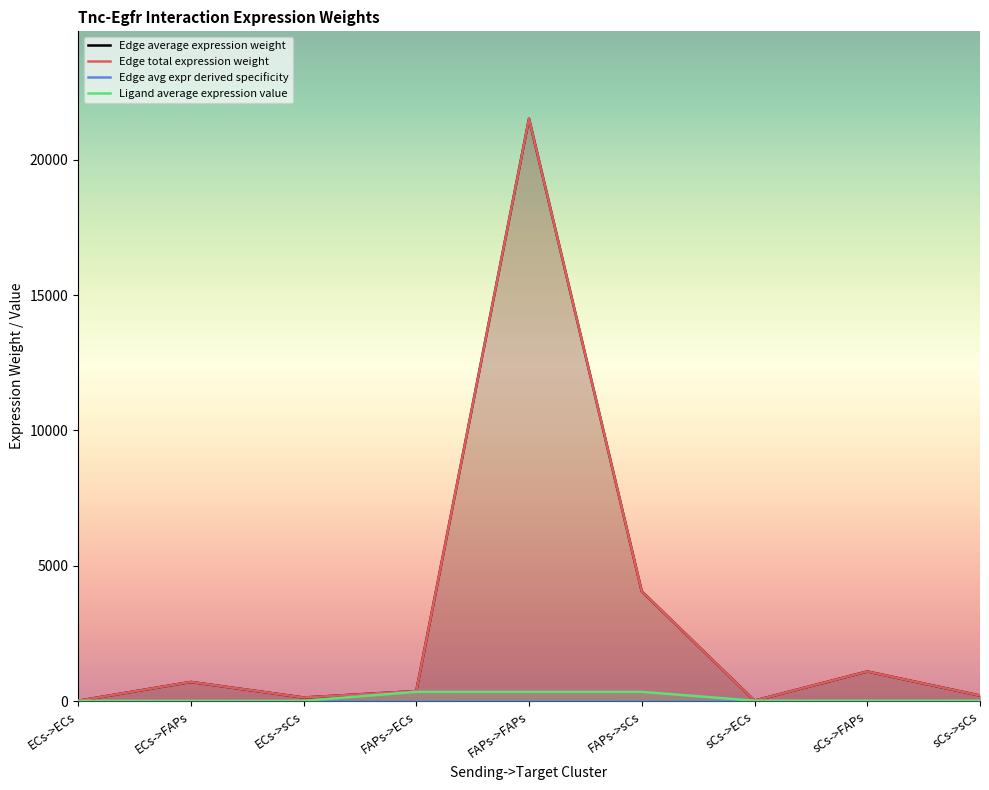

What is the label of the 8th point from the left?

sCs->FAPs